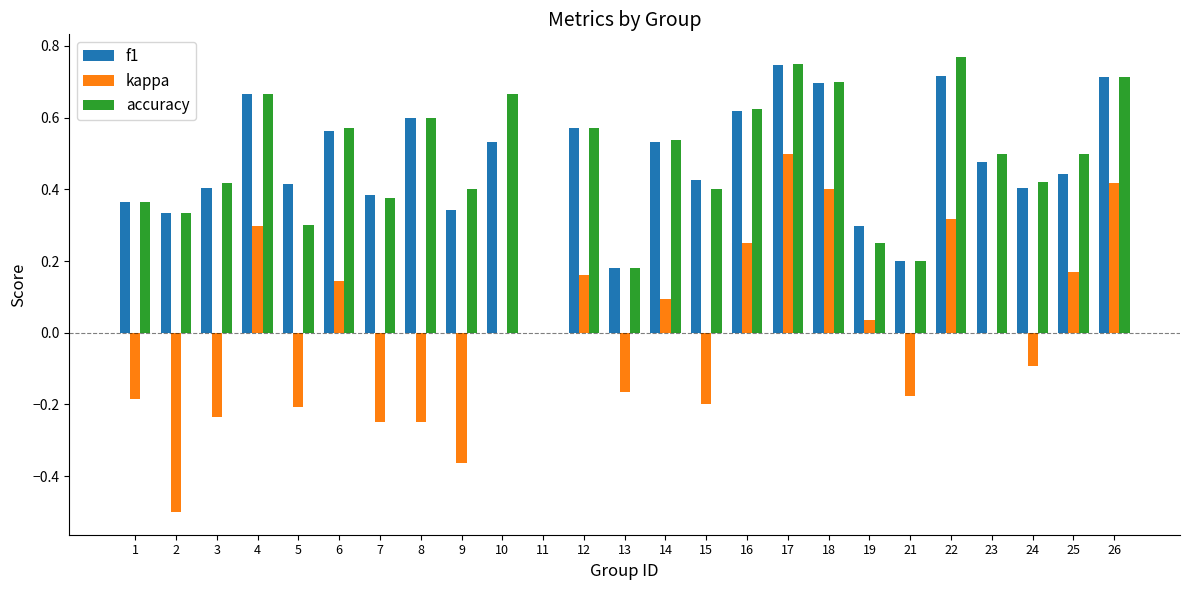

How many accuracy values are between 0 and 1?

25